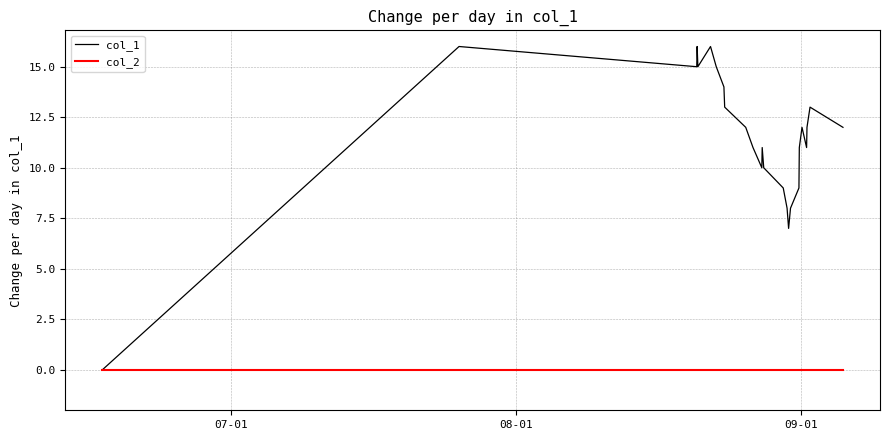

How many lines are shown in the chart?

2